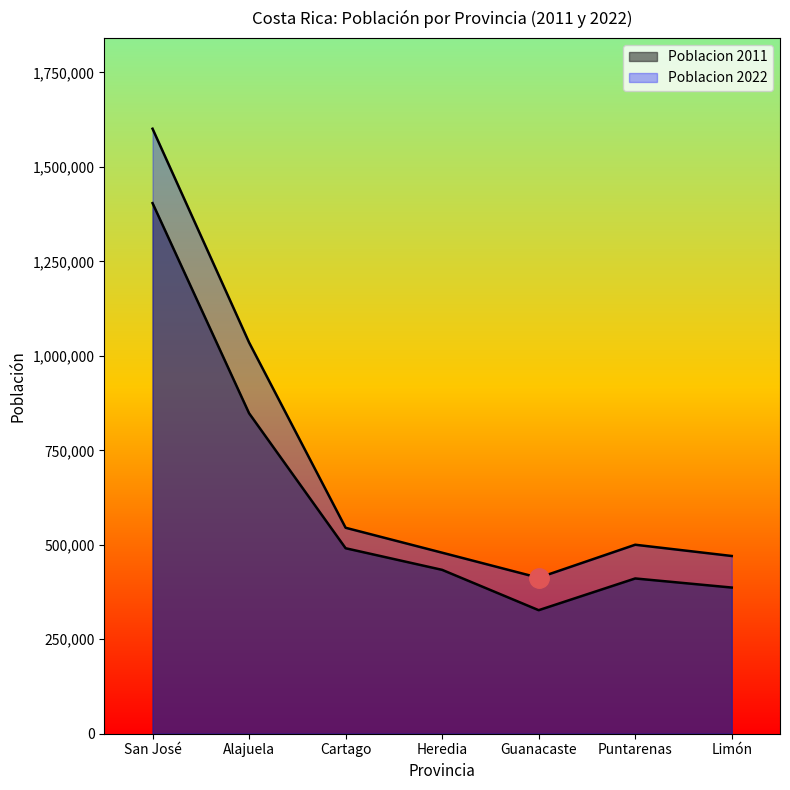

What is the value of the Poblacion 2022 point at the 1st from the left?

1601167